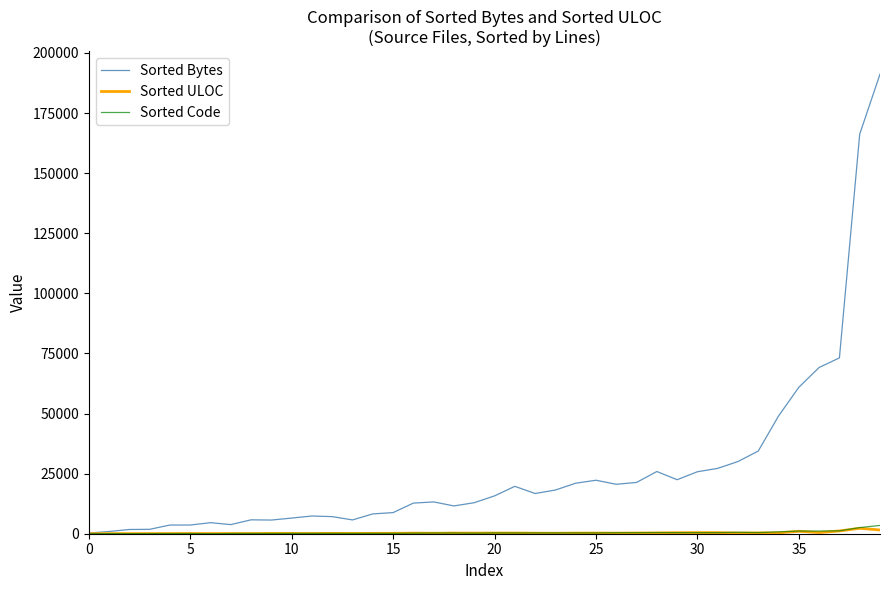

Which series has the largest range (max minus min)?

Sorted Bytes